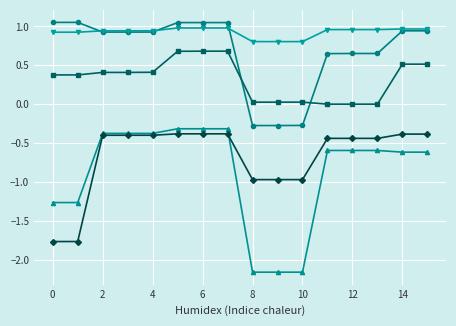

Does the chart have visible grid lines?

Yes